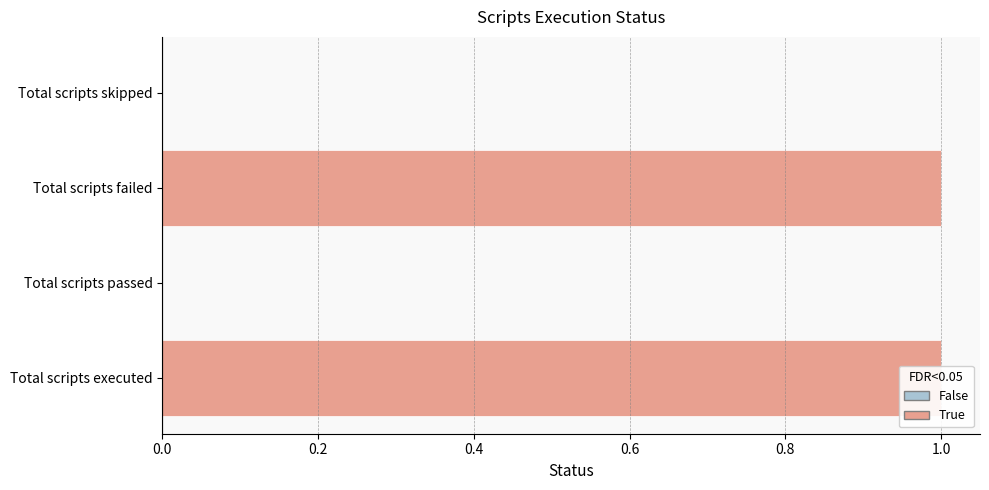

The chart shows a value of 2 at Total scripts failed. True or false?

False